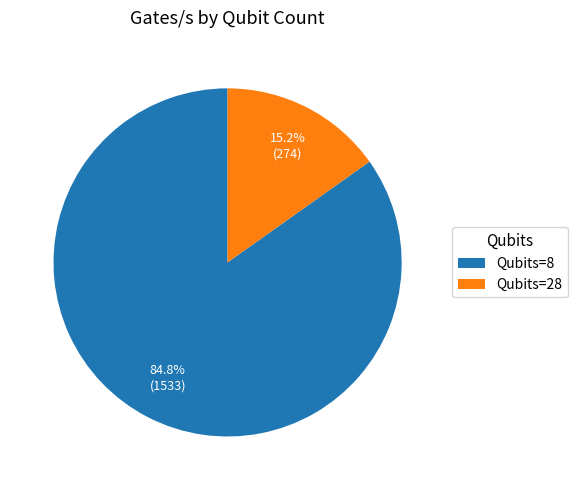

Between Qubits=28 and Qubits=8, which is larger?

Qubits=8